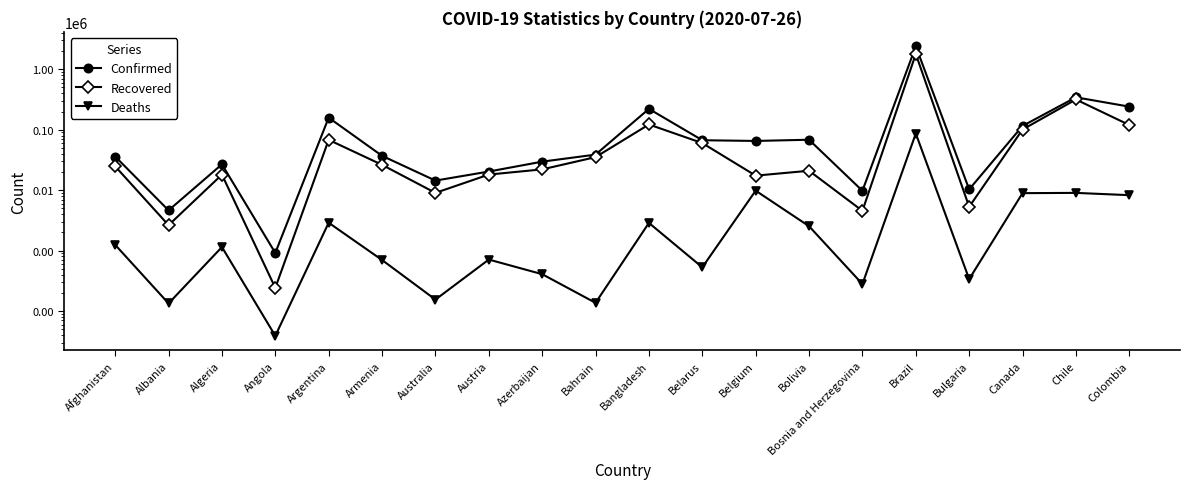

In Recovered, how many points are lower than both neighbors (excluding endpoints)?

6